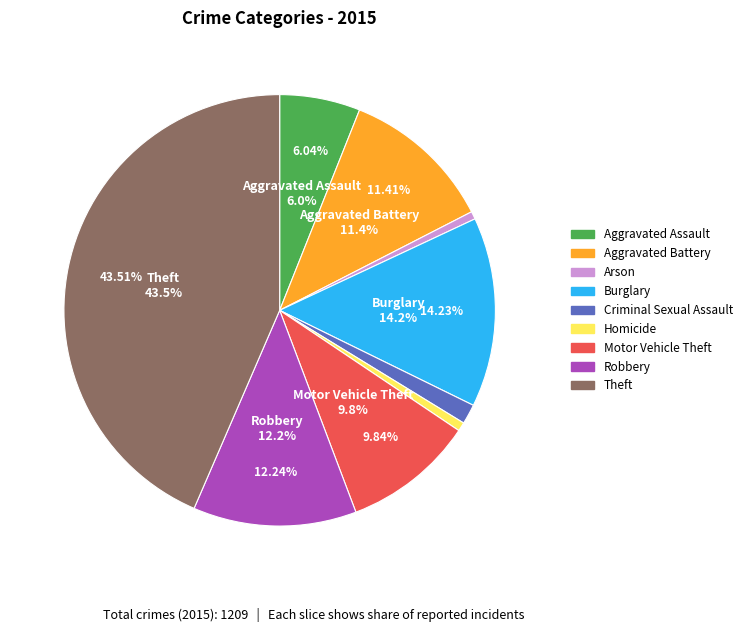

To the nearest percent, what is the difference between the largest and smallest slice percentages?

43%